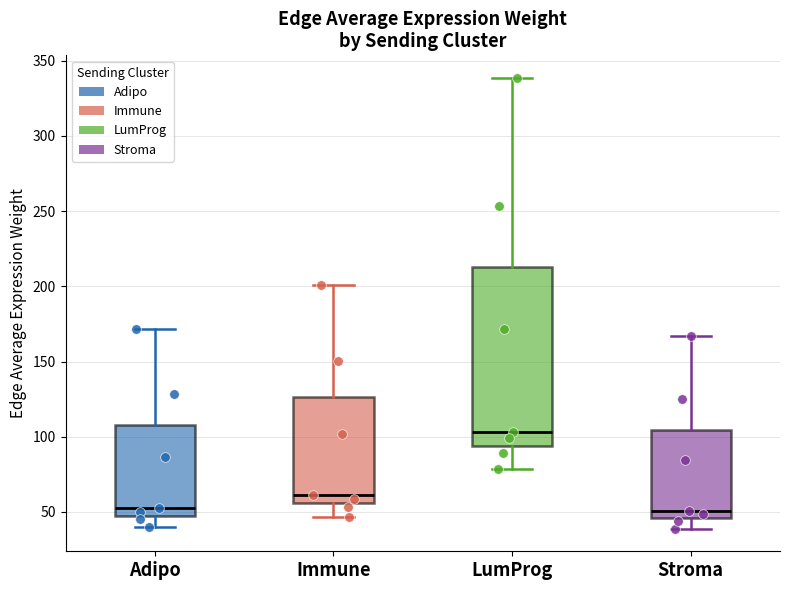

Reading left to right, transcribe this box plot: for each box, give where its median line is, the range the box spans, and where its two whiskers end, as read against the y-axis. The values are not printed on the chart, so give them approximately, as read against the axis.

Adipo: median 50 (just above the box's lower edge), box 50 to 110, whiskers 40 to 170
Immune: median 60, box 55 to 125, whiskers 45 to 200
LumProg: median 105, box 95 to 215, whiskers 80 to 340
Stroma: median 50, box 45 to 105, whiskers 40 to 165